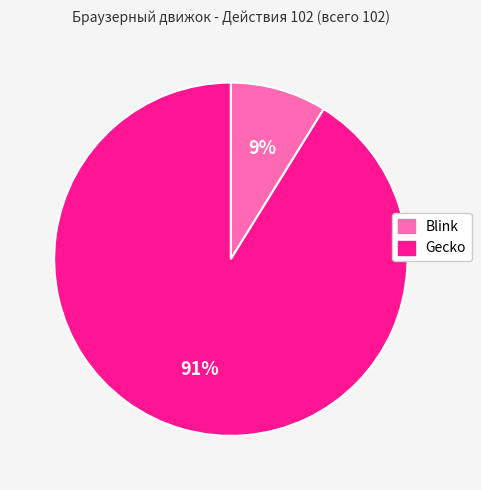

True or false: Gecko accounts for 91% of the total.

True